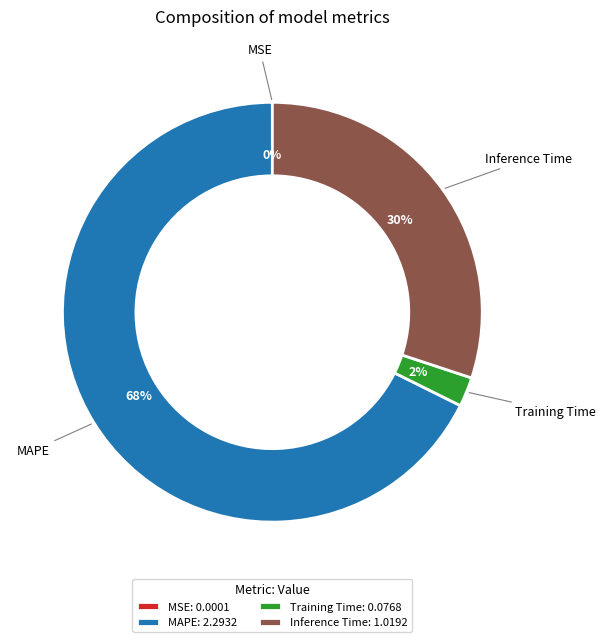

Between Training Time and MAPE, which is larger?

MAPE